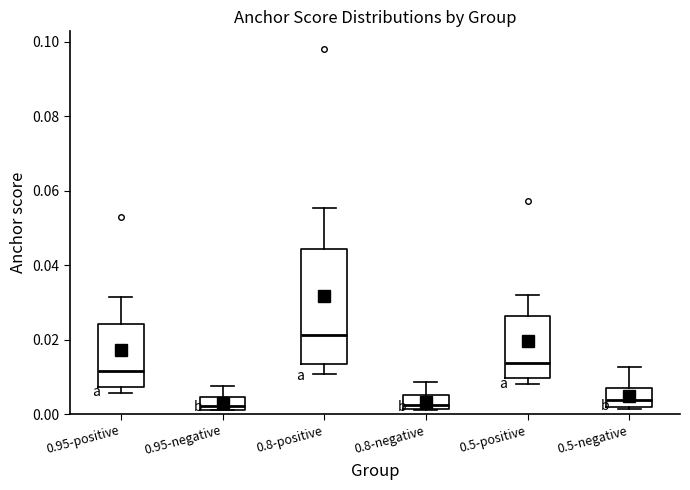

Which box has the highest median line?

0.8-positive